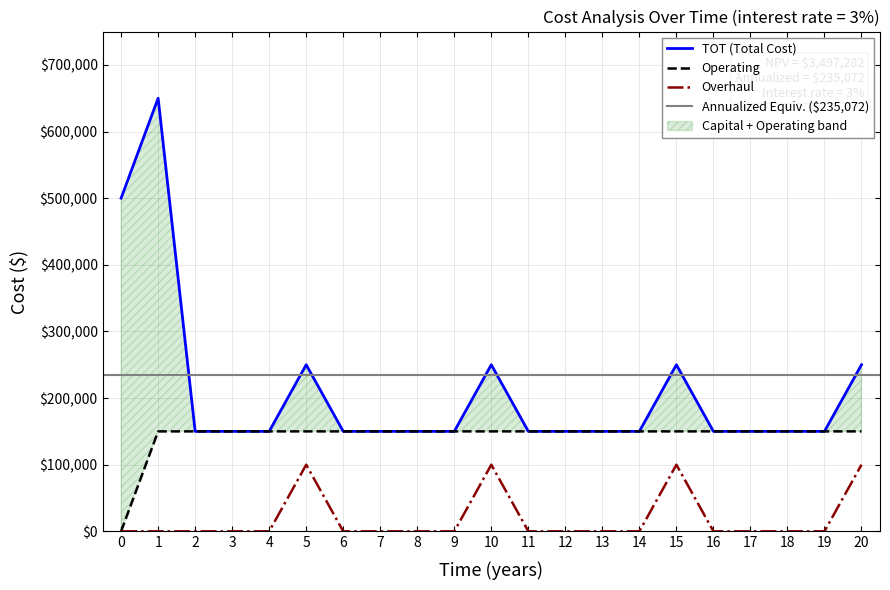

True or false: TOT (Total Cost) and Operating intersect in this chart.

False